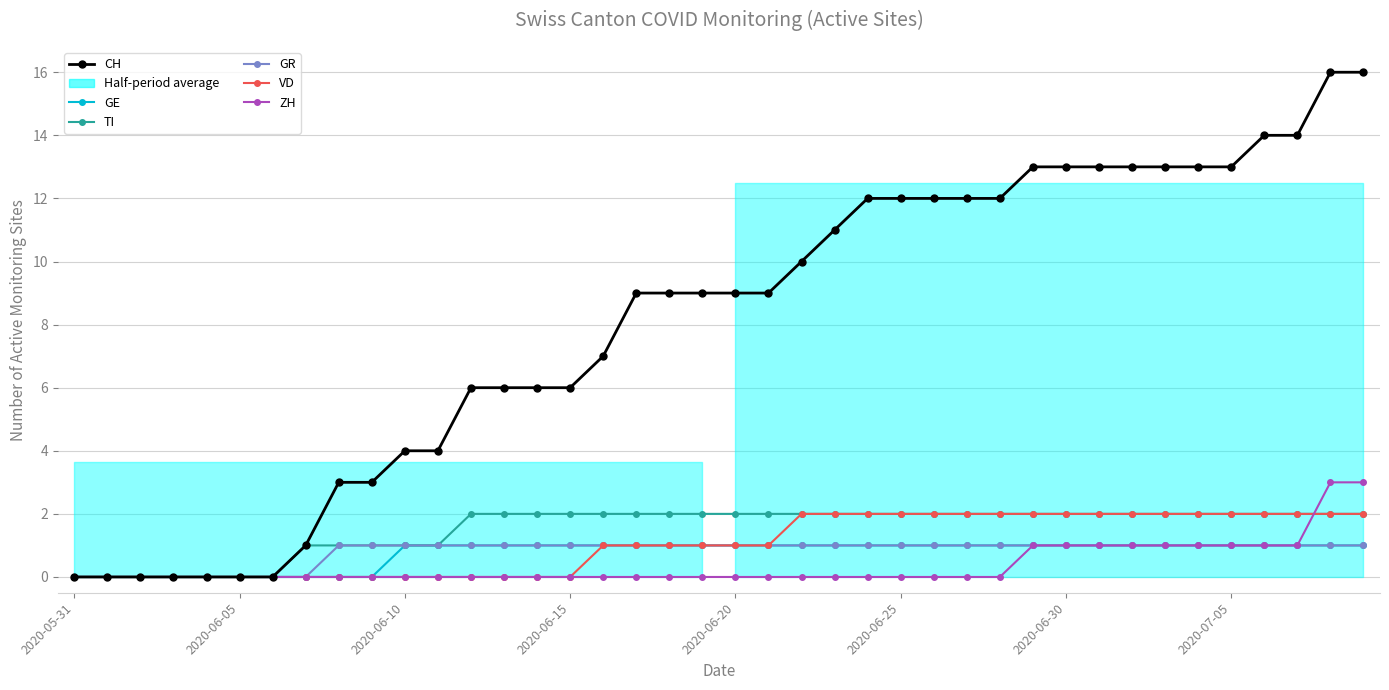

How many values in VD are above zero?

24